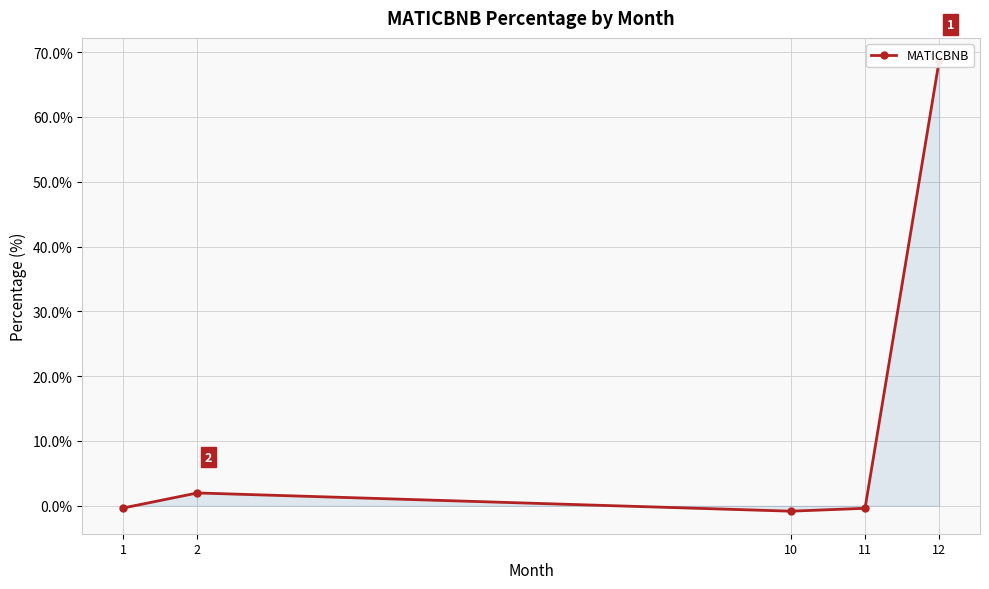

What is the sum of the values at 12 and 2?

70.7